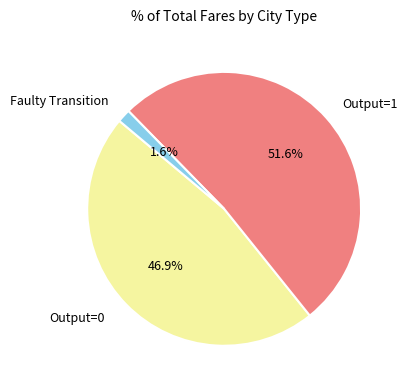

Which slice is the largest?

Output=1